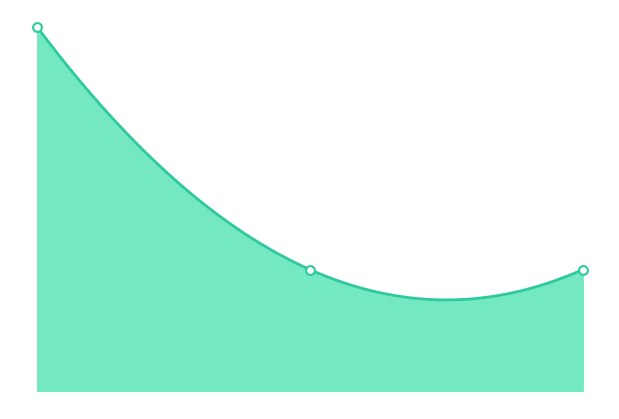

What is the ratio of the value at 1 to the value at 3?

3.0